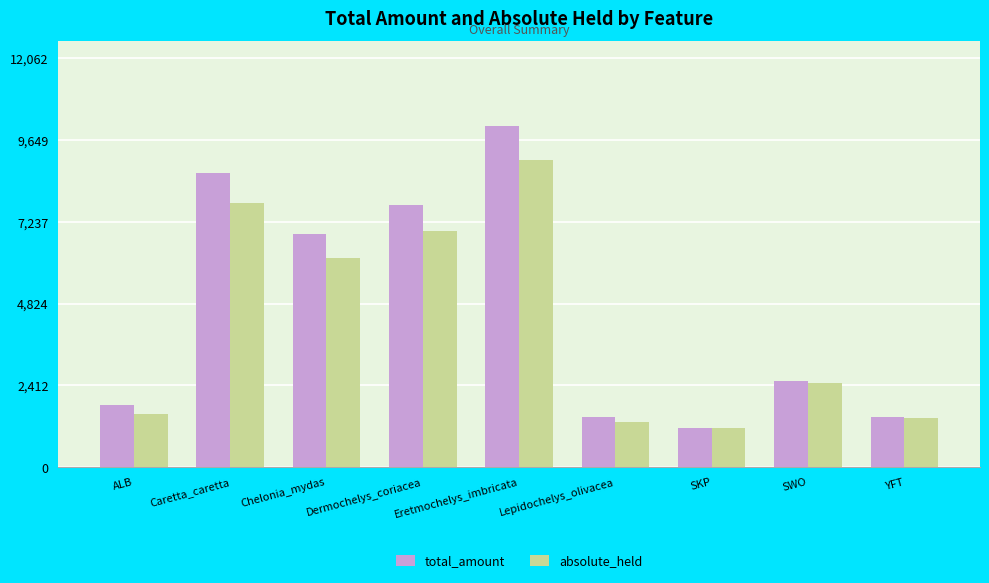

At which category is the sum across all series the highest?

Eretmochelys_imbricata